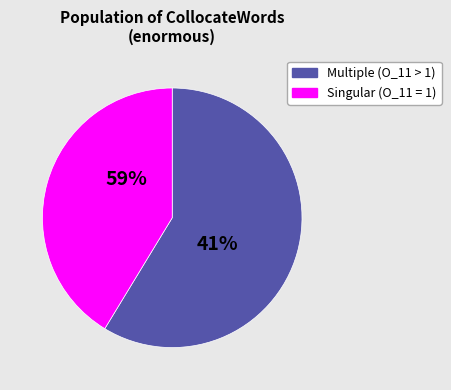

Is spread the majority of the pie?

No